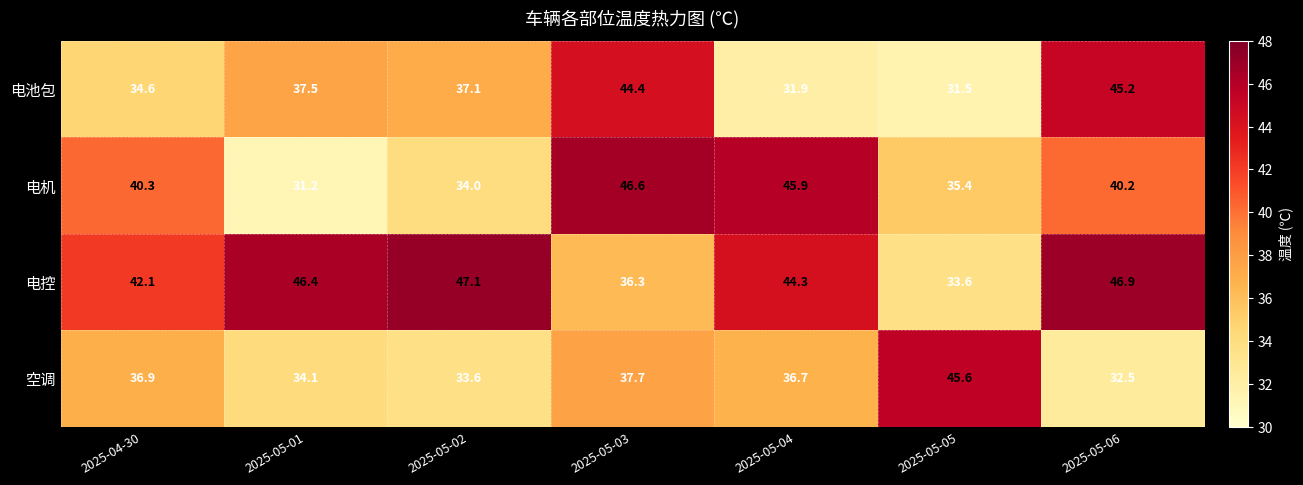

What is the highest value of the 电池包 series?

45.2